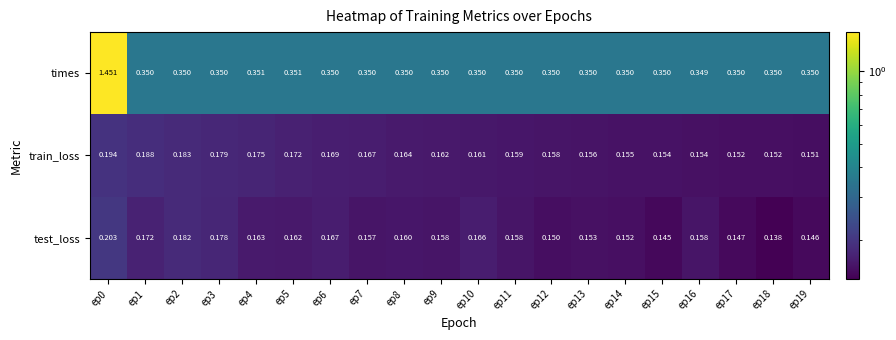

List the series in order of their peak value, highest first.

times, test_loss, train_loss